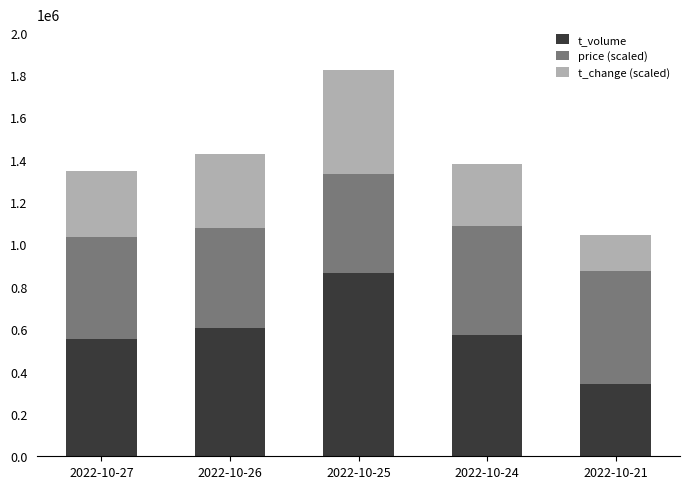

At which label does t_volume first exceed 573954?

2022-10-26